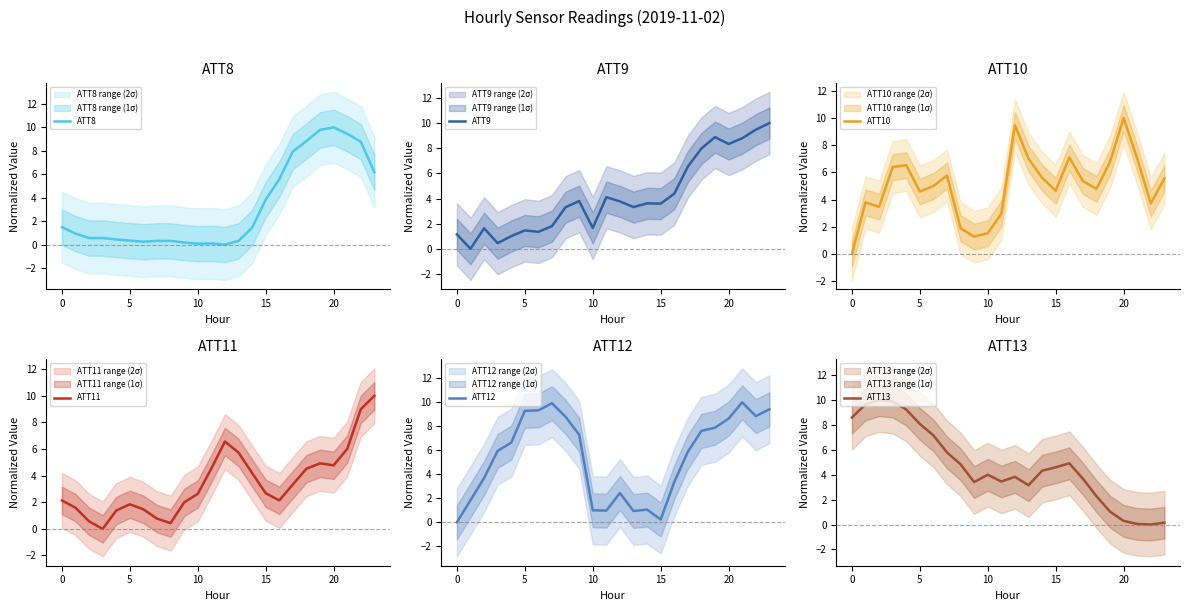

Count the number of data series in this chart.

6